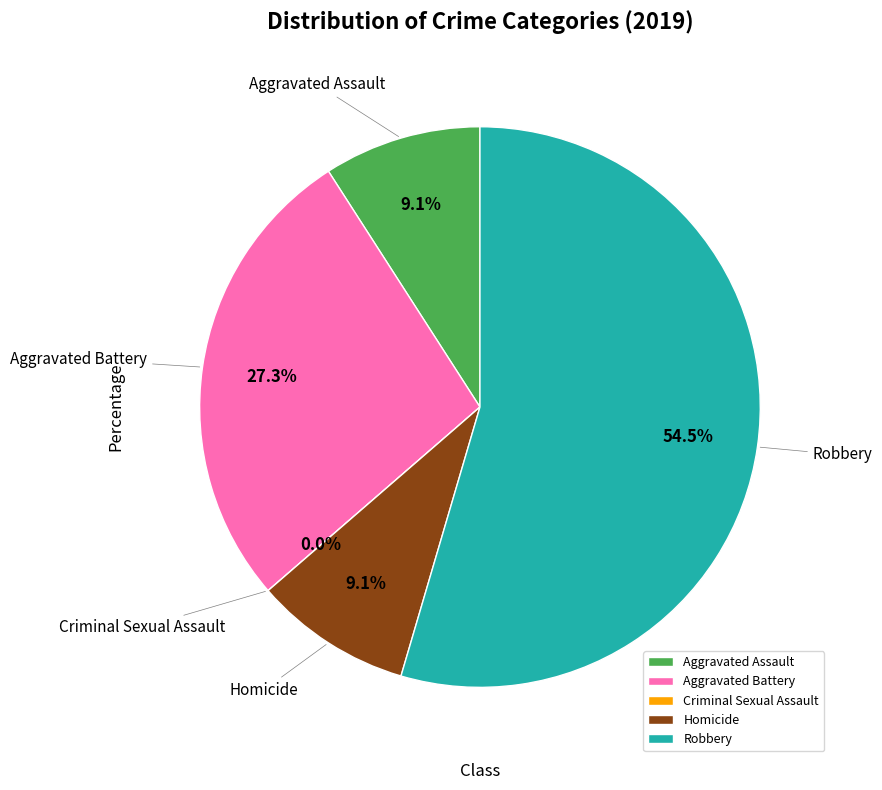

How many segments does this pie chart have?

5